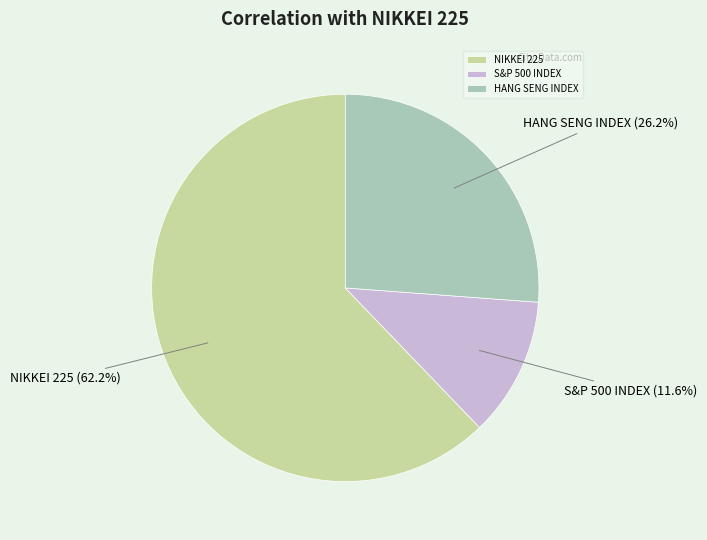

To the nearest percent, what is the difference between the HANG SENG INDEX and S&P 500 INDEX slice percentages?

15%